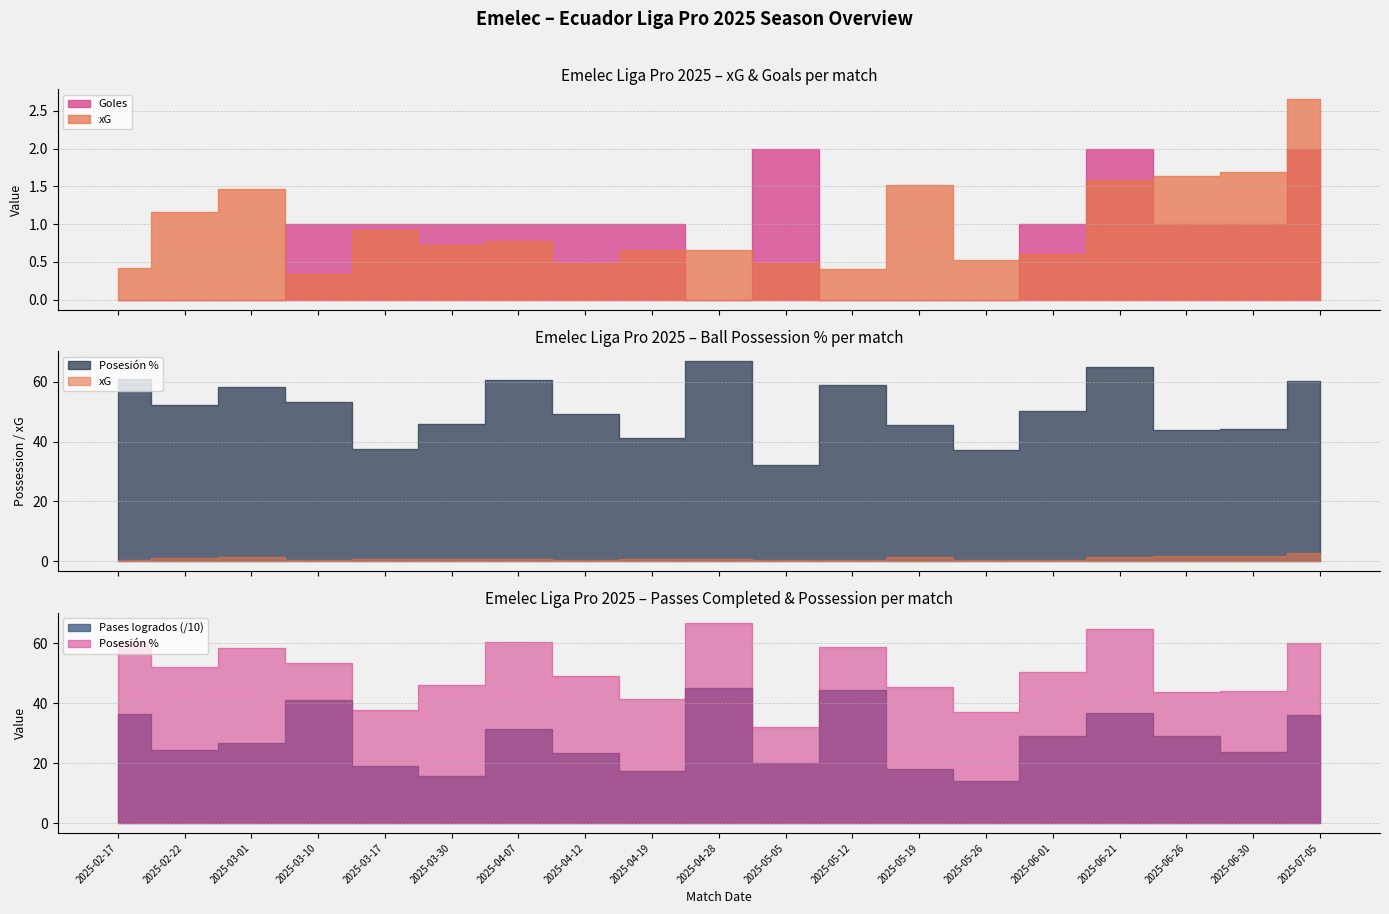

Which series ends up on top after the final intersection of Goles and xG?

xG